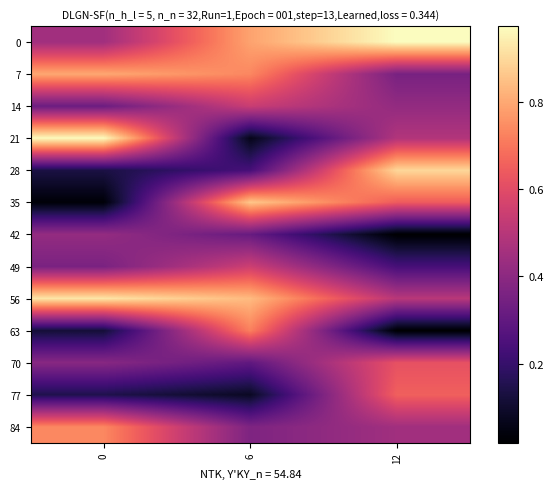

What is the total value across all series at 0?

5.8